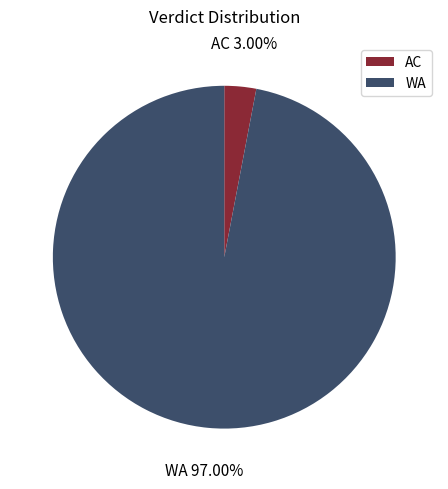

What is the smallest slice in the pie chart?

AC